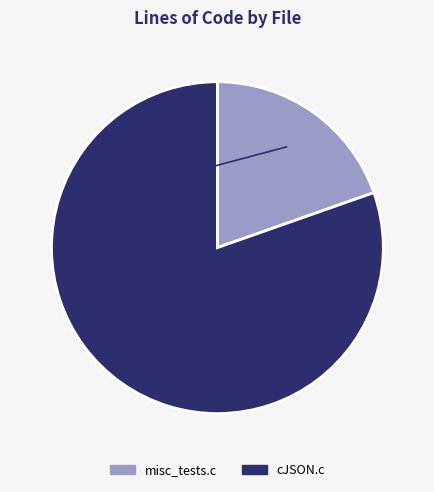

What is the largest slice in the pie chart?

cJSON.c